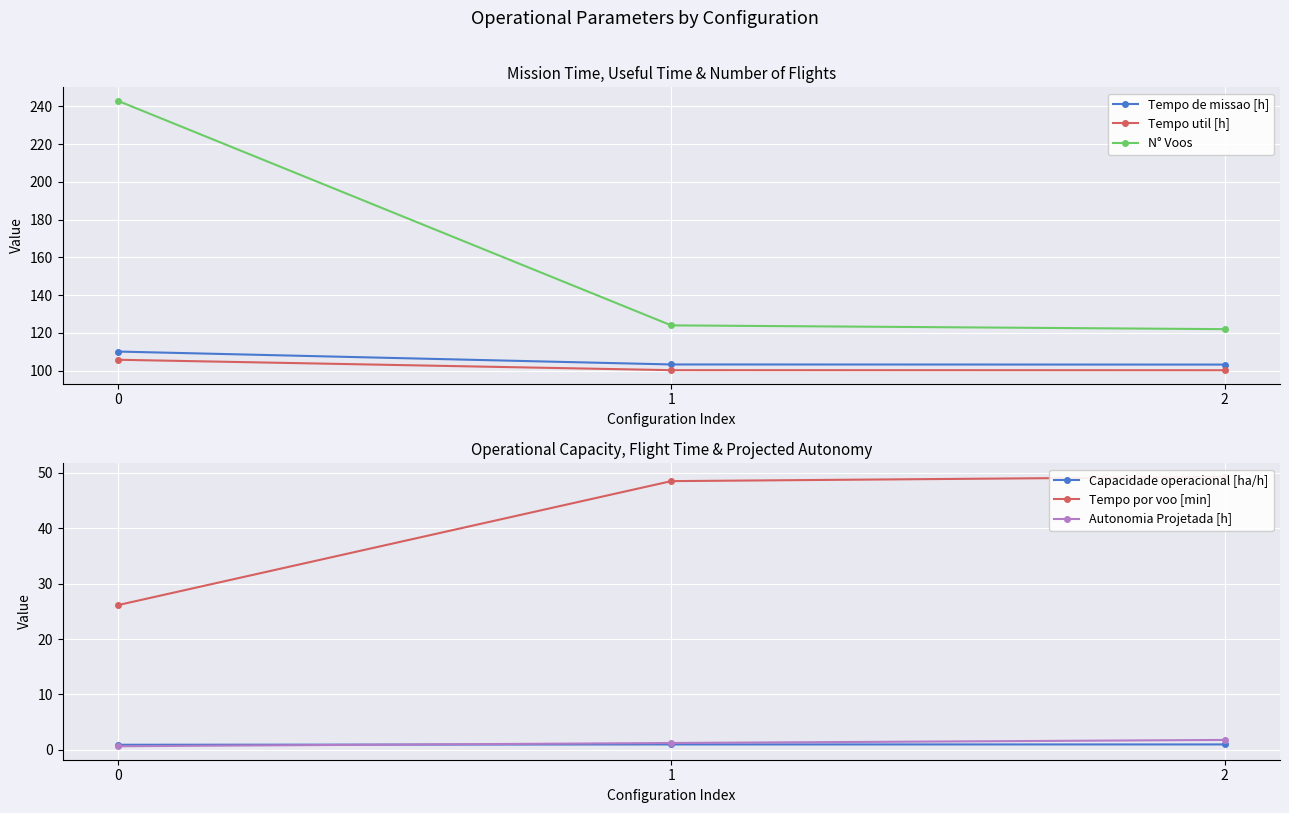

Rank the series at 0 from highest to lowest value.

N° Voos, Tempo de missao [h], Tempo util [h], Tempo por voo [min], Capacidade operacional [ha/h], Autonomia Projetada [h]